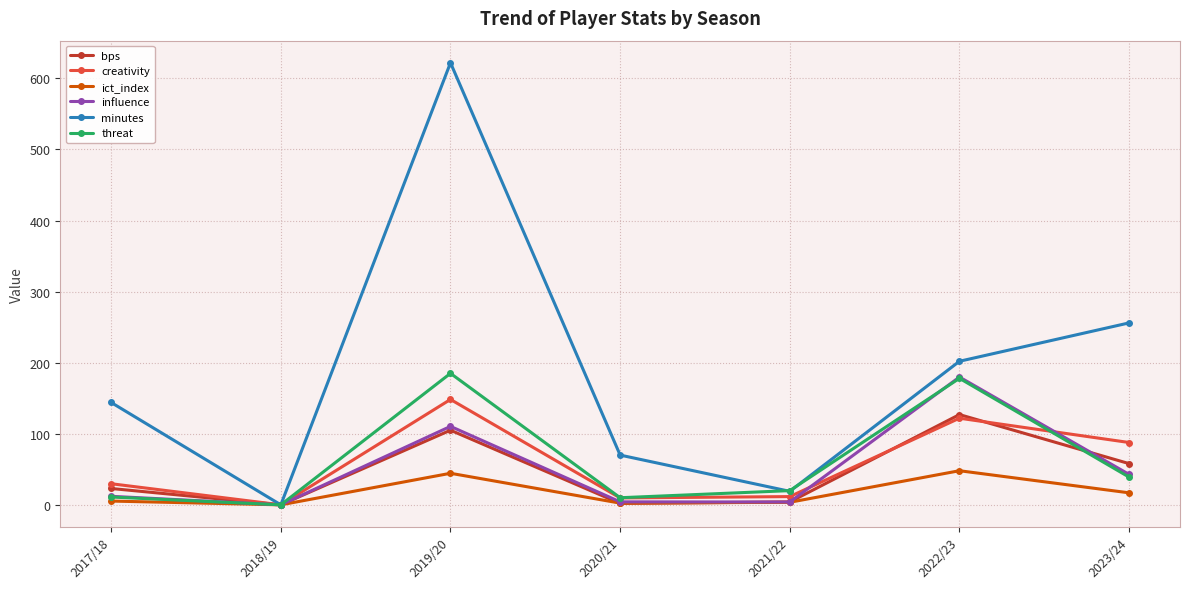

Between 2018/19 and 2019/20, which series saw the biggest shift?

minutes